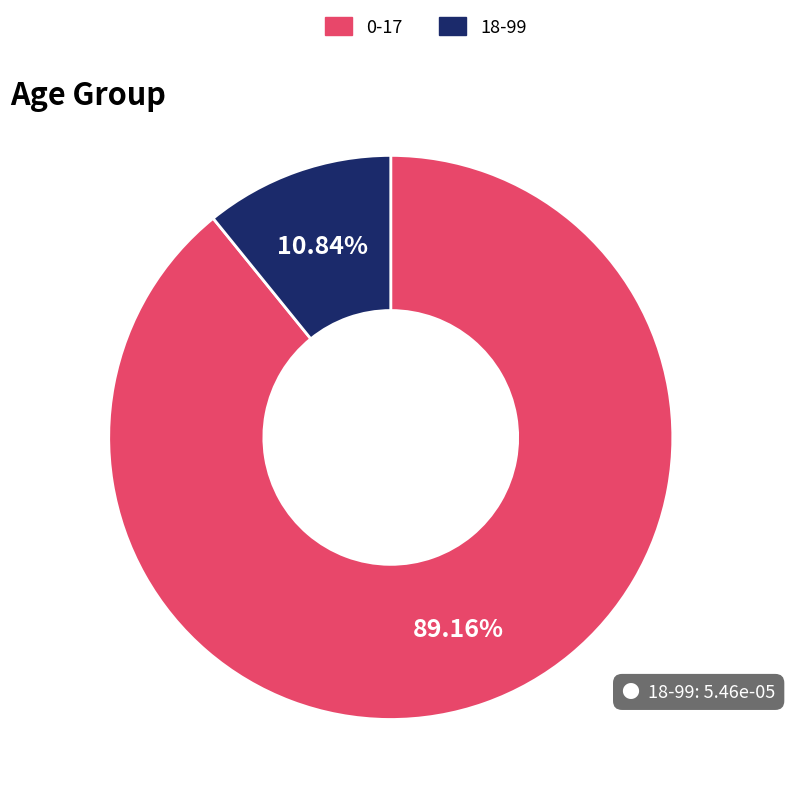

To the nearest percent, what percentage of the pie is 18-99?

11%